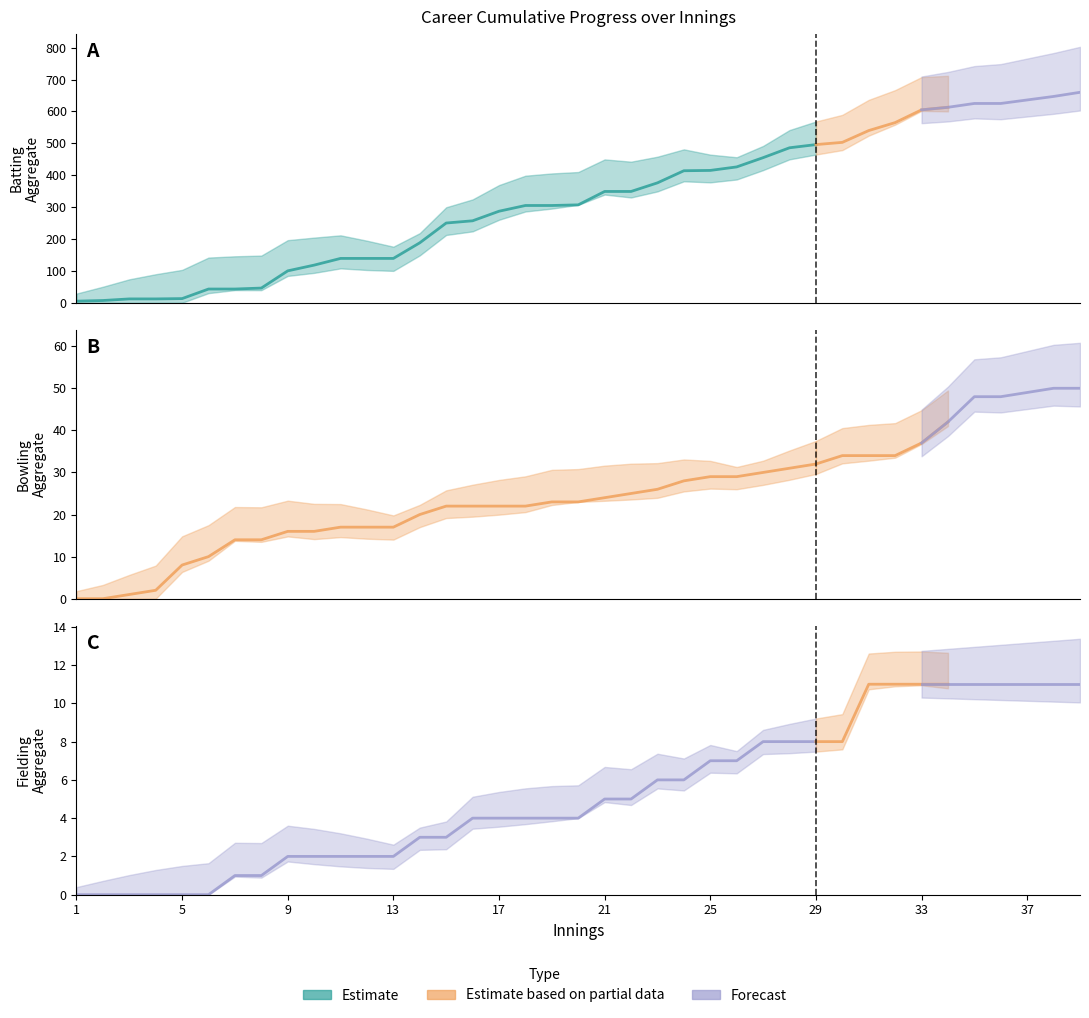

Which label corresponds to the smallest value in the chart?

1